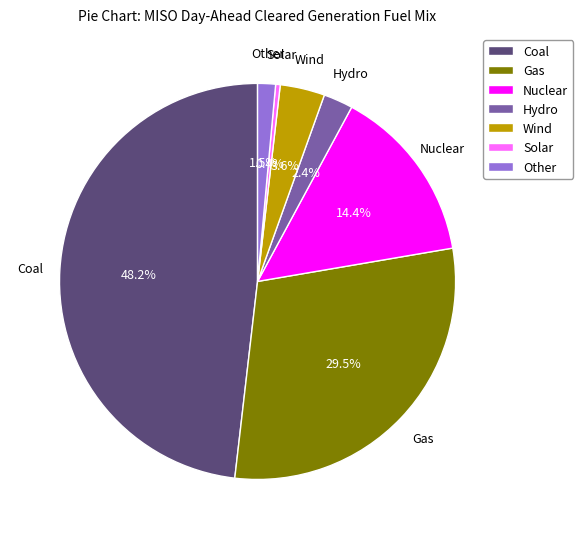

What portion of the pie excludes Gas?

70.5%